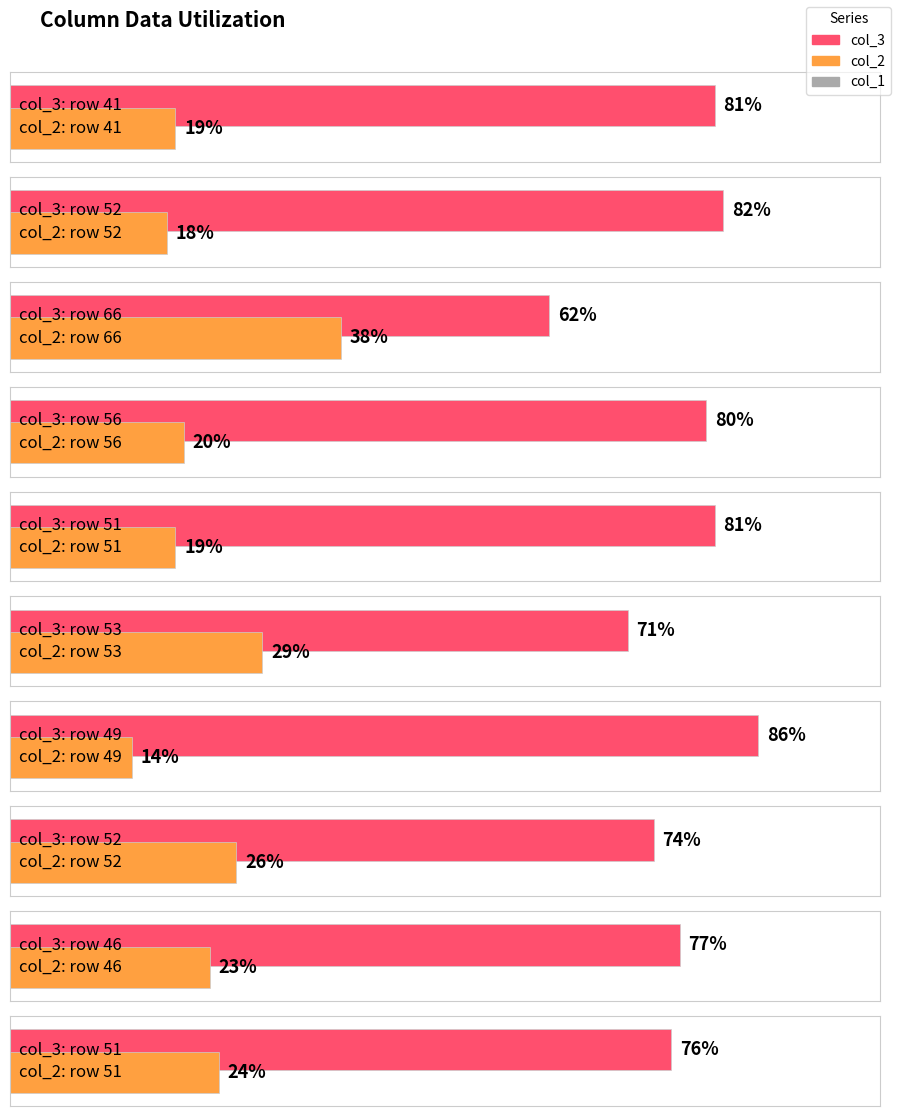

What is the greatest value displayed?

86